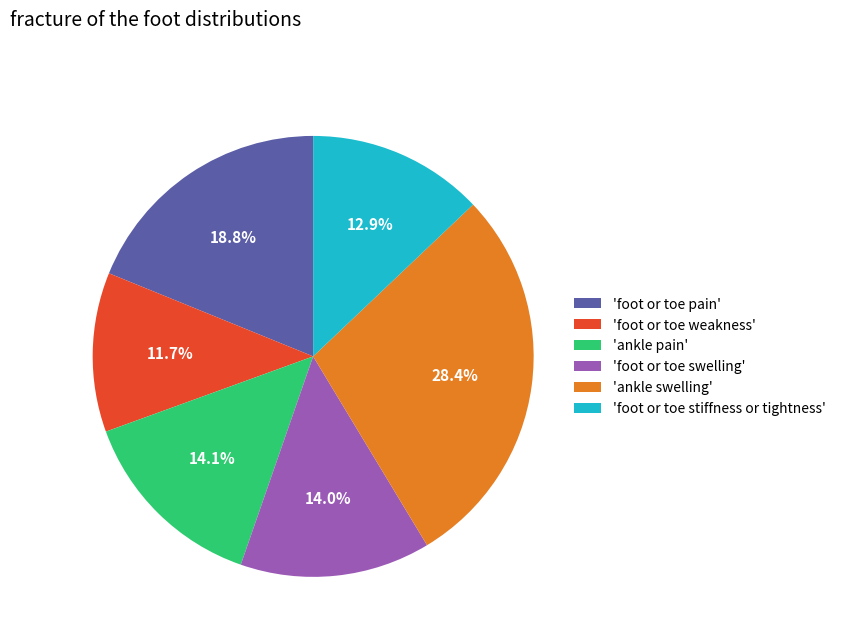

Do 'ankle pain' and 'foot or toe stiffness or tightness' together represent more than half of the pie?

No